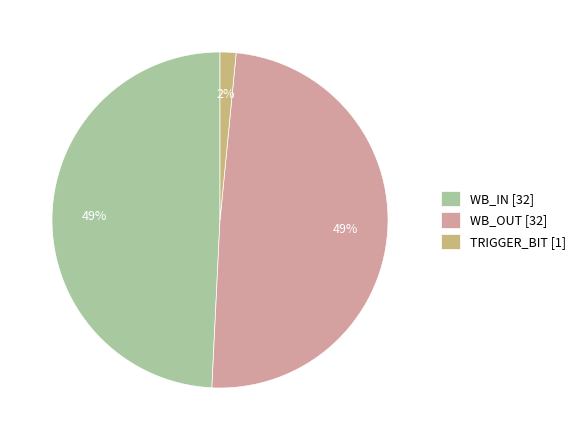

Is there any slice that represents more than half of the pie?

No